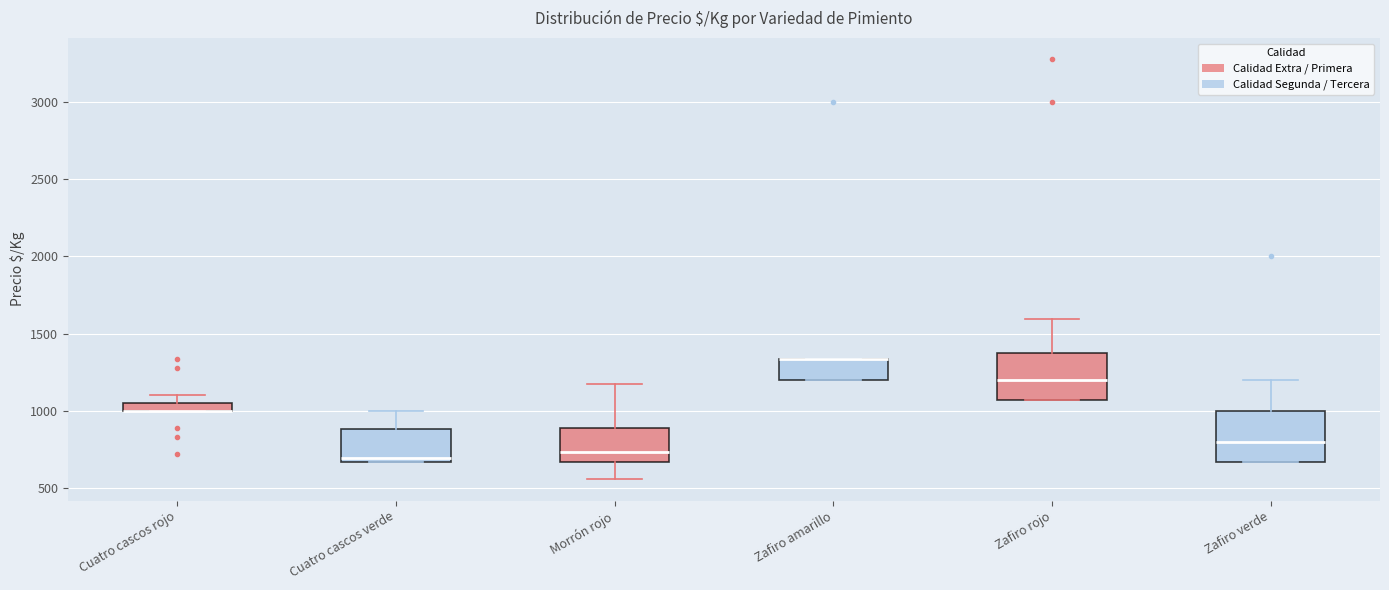

Where does the median line of the box for Zafiro verde sit on the y-axis? The values are not printed on the chart, so give them approximately, as read against the axis.

800